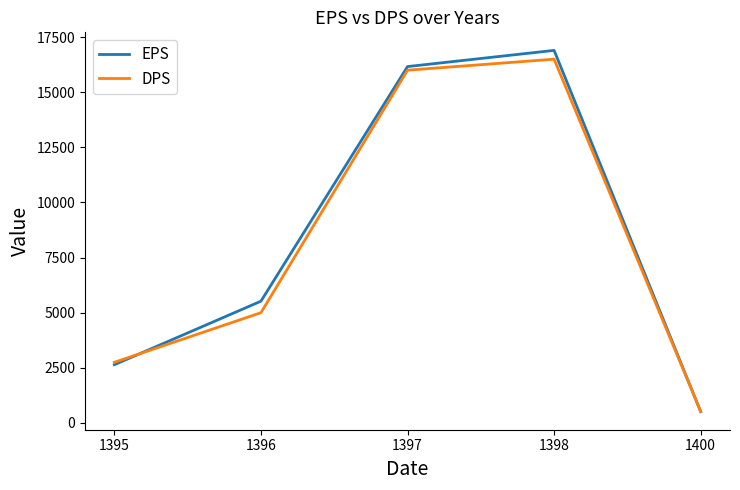

Reading right to left, transcribe all the data shown in this chart.

EPS: 1400=512	1398=16898	1397=16164	1396=5522	1395=2642
DPS: 1400=520	1398=16500	1397=16000	1396=5000	1395=2750